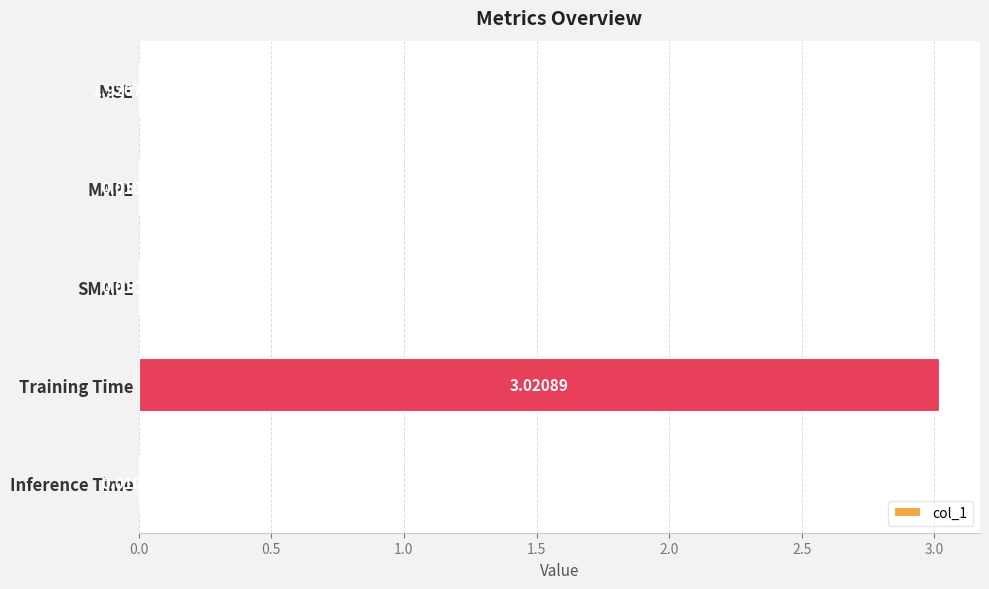

Which has a higher value, Inference Time or MAPE?

Inference Time